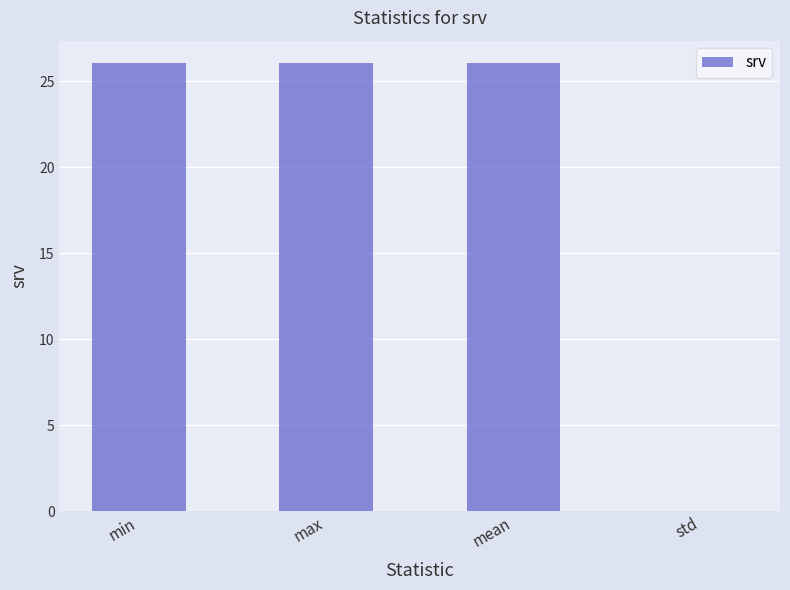

What is the sum of all values?

78.2